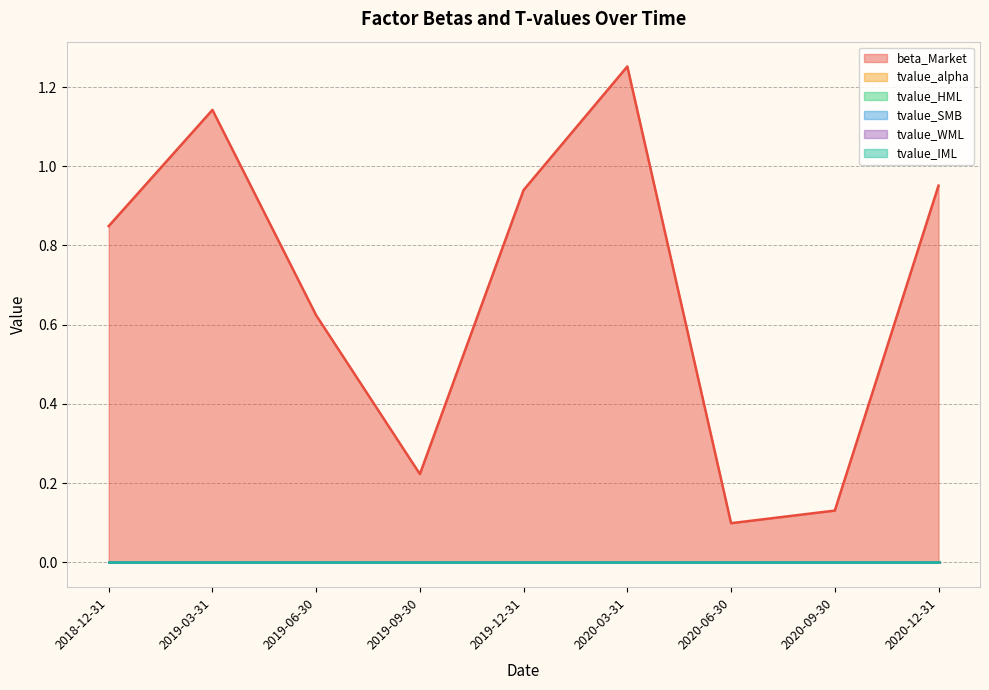

Reading left to right, extract all data points from this chart.

beta_Market: 0.8	1.1	0.6	0.2	0.9	1.3	0.1	0.1	1.0
tvalue_alpha: -0.0	-0.0	0.0	0.0	0.0	-0.0	0.0	0.0	-0.0
tvalue_HML: 0.0	0.0	0.0	0.0	-0.0	-0.0	0.0	0.0	-0.0
tvalue_SMB: -0.0	0.0	-0.0	-0.0	0.0	0.0	0.0	0.0	0.0
tvalue_WML: 0.0	0.0	0.0	-0.0	0.0	0.0	-0.0	-0.0	0.0
tvalue_IML: 0.0	0.0	0.0	-0.0	-0.0	-0.0	0.0	0.0	-0.0